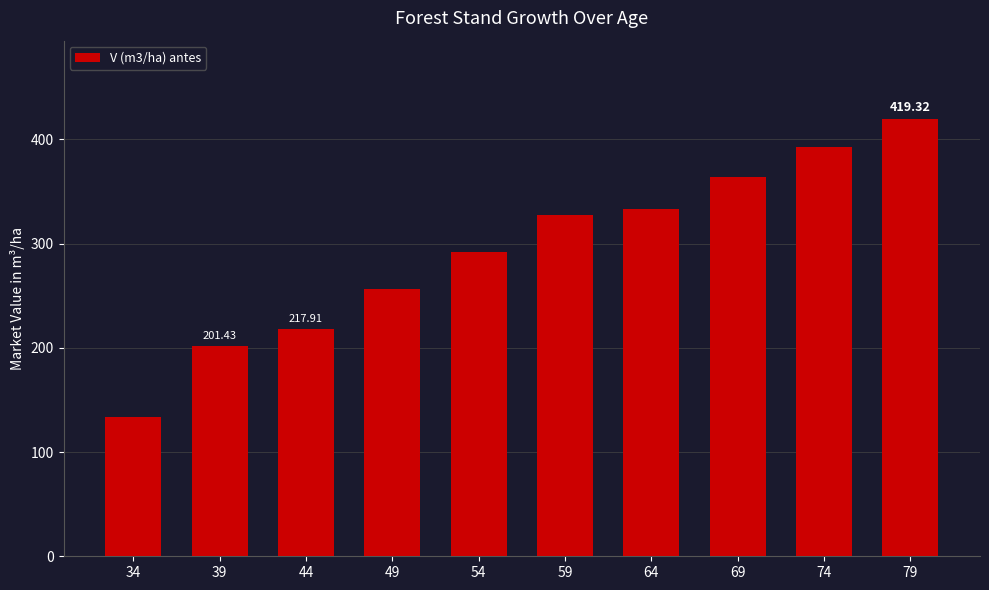

What is the smallest value displayed?

133.9